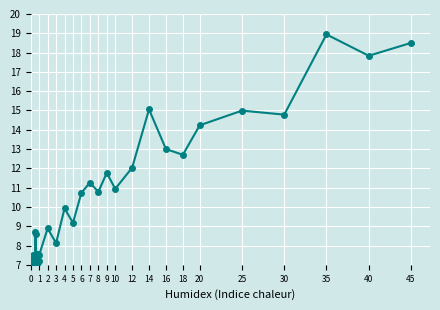

Does the chart have visible grid lines?

Yes